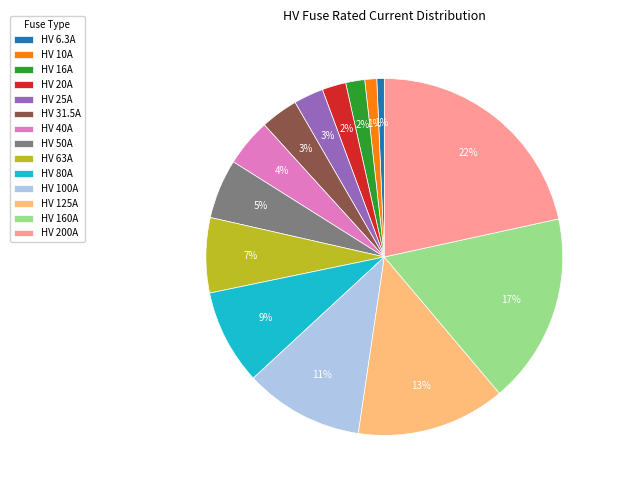

Between HV 80A and HV 25A, which is larger?

HV 80A